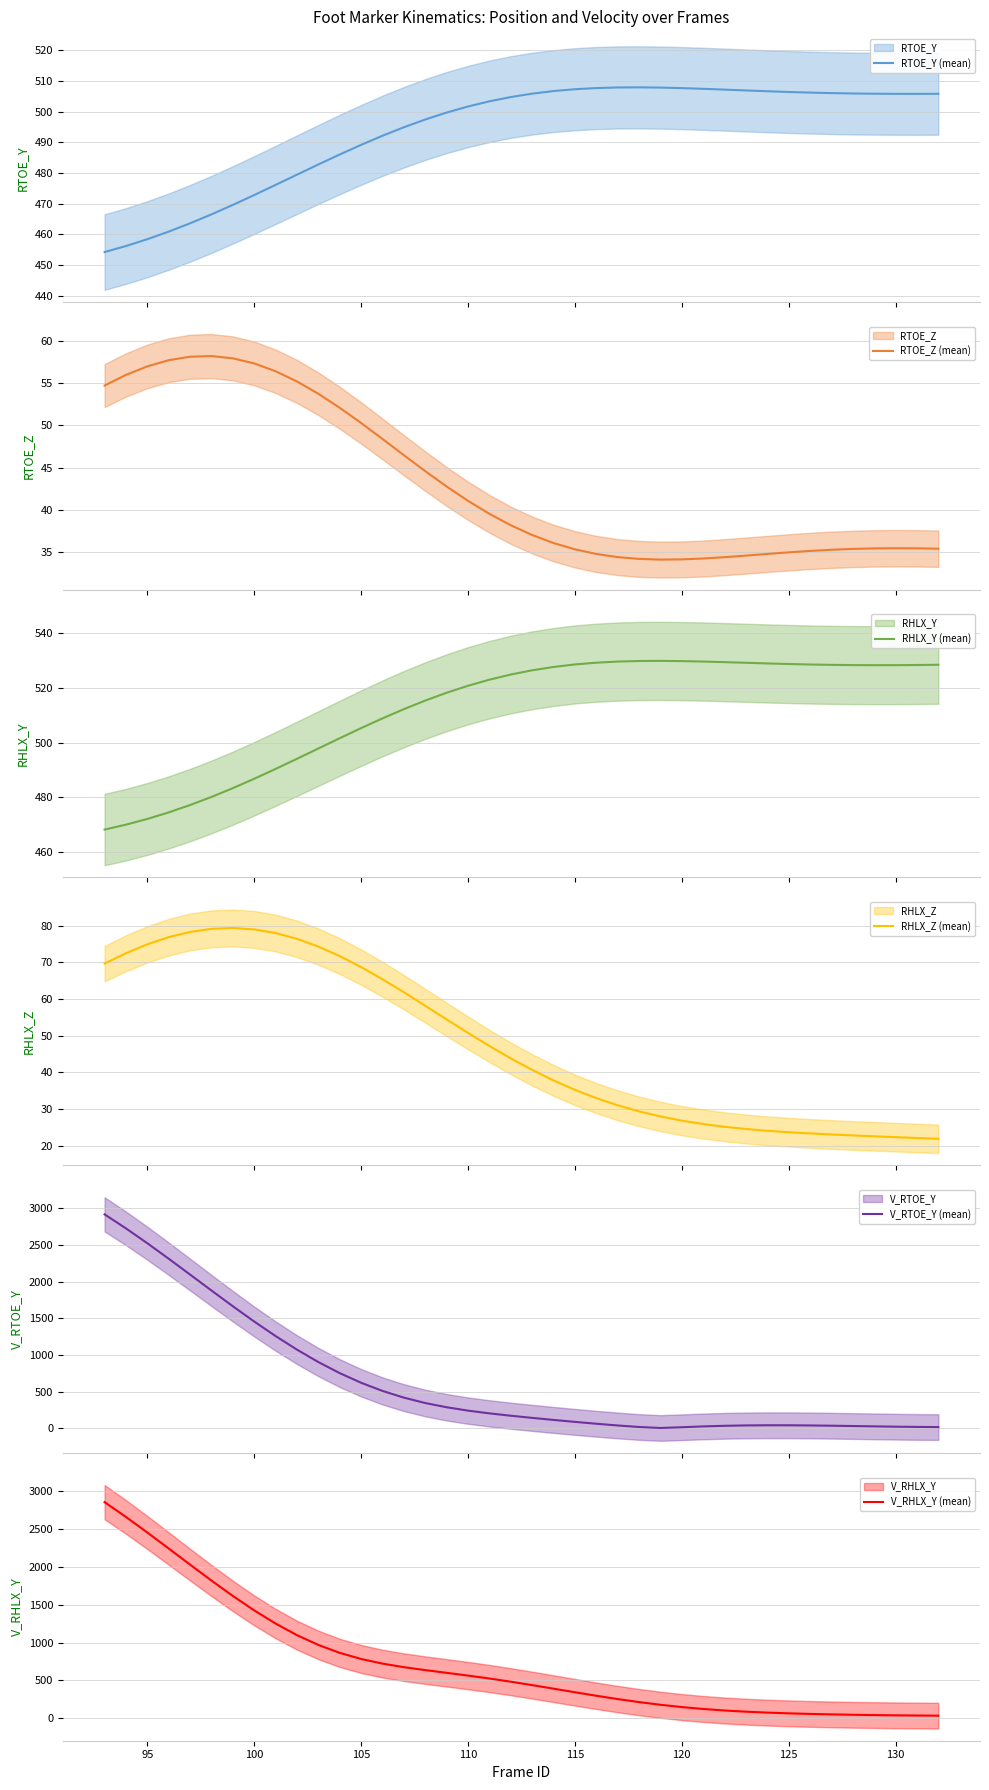

What is the maximum value for RHLX_Z (mean)?

79.4